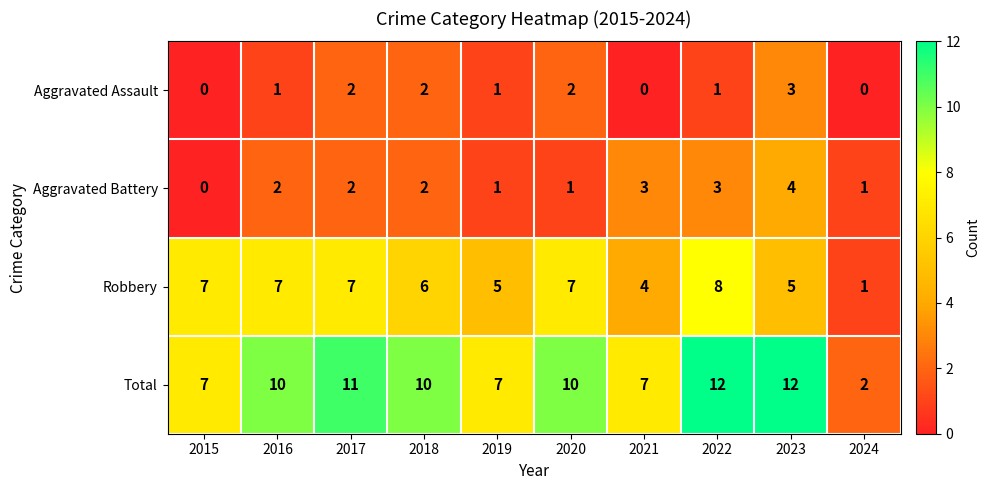

How many values in Aggravated Battery are above zero?

9